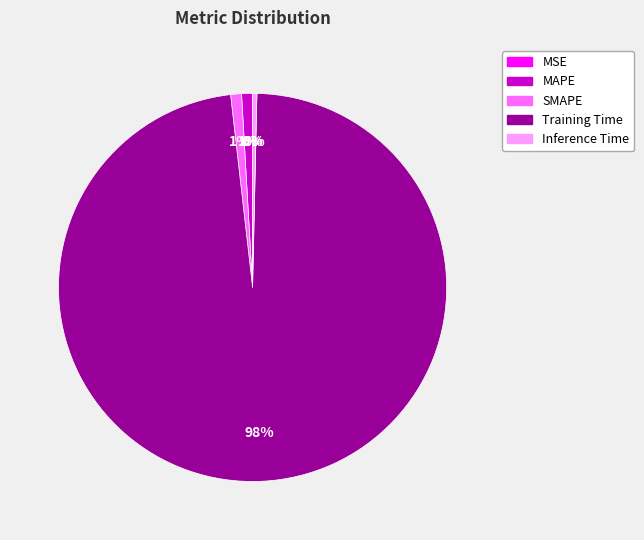

Does any single category account for the majority?

Yes